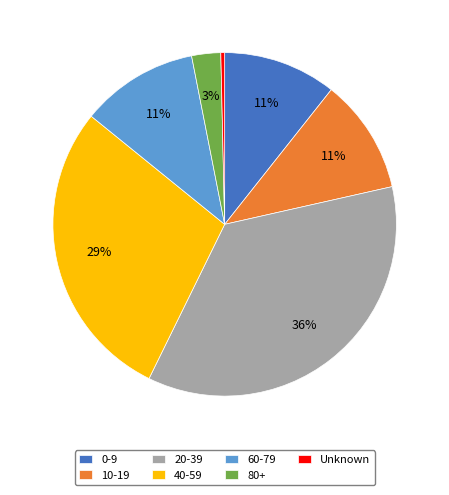

Does 80+ represent more than half of the total?

No